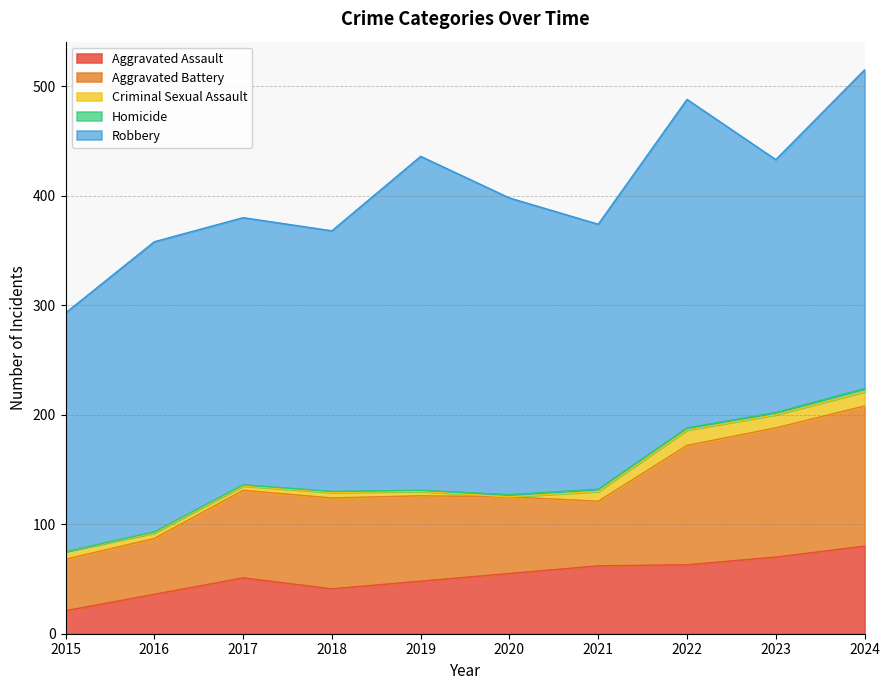

Which series has the widest spread of values?

Robbery